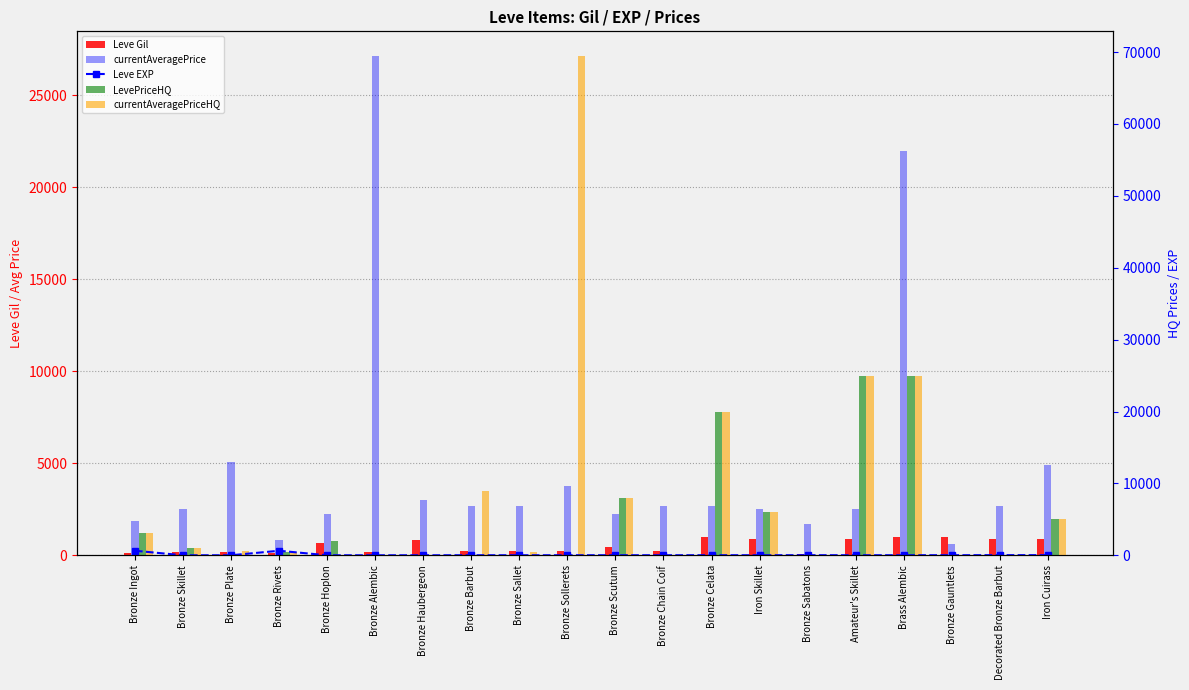

Rank the series at Bronze Barbut from highest to lowest value.

currentAveragePriceHQ, currentAveragePrice, Leve Gil, Leve EXP, LevePriceHQ